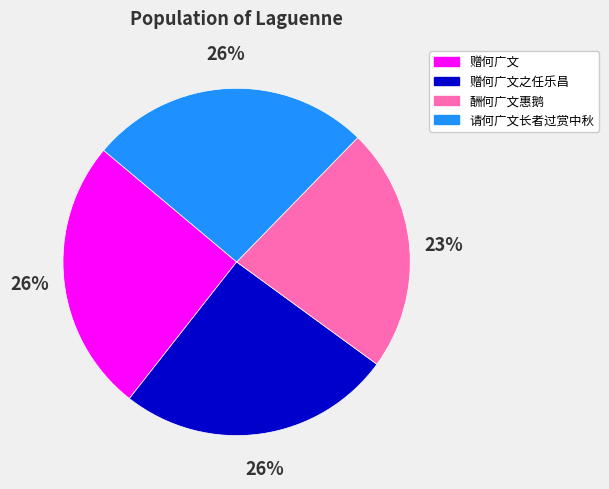

Which category has the smallest portion of the pie?

酬何广文惠鹅